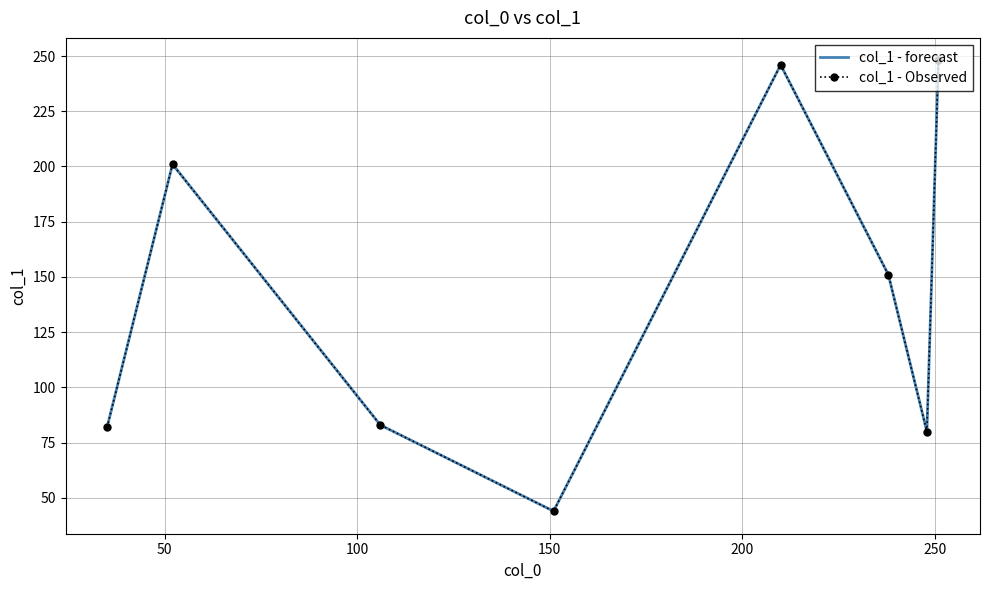

List the series in order of their peak value, lowest first.

col_1 - forecast, col_1 - Observed